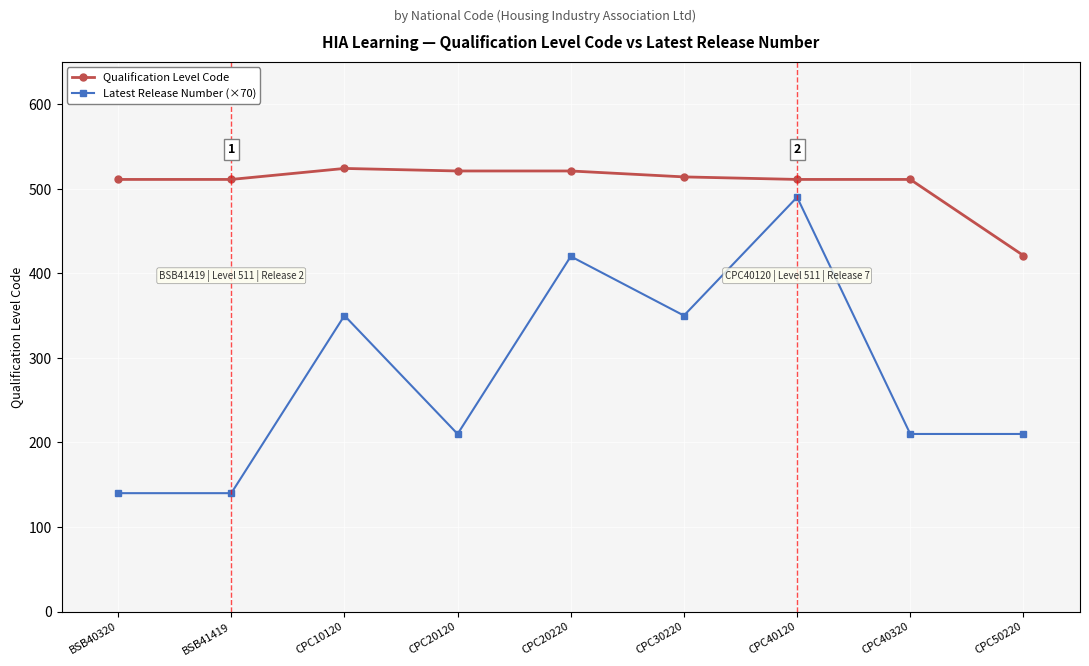

Which series changed the most between BSB40320 and CPC20220?

Latest Release Number (×70)